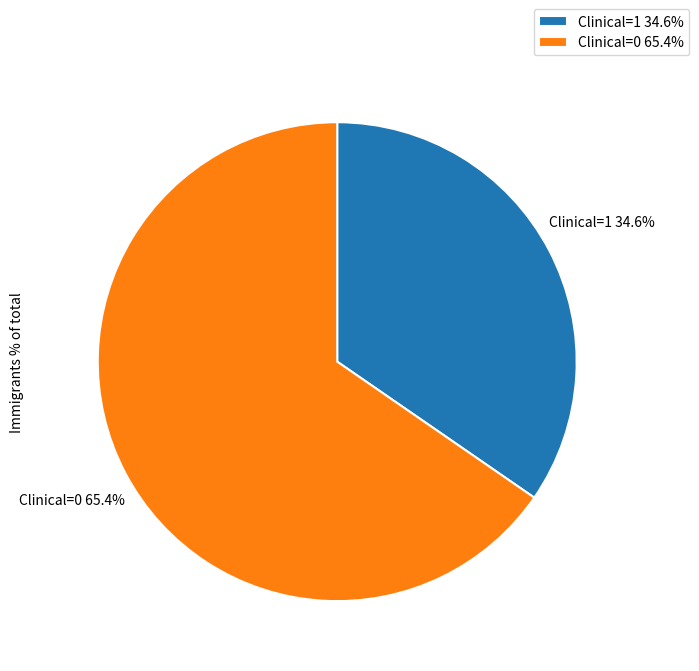

Combined, do Clinical=1 and Clinical=0 account for over 50%?

Yes